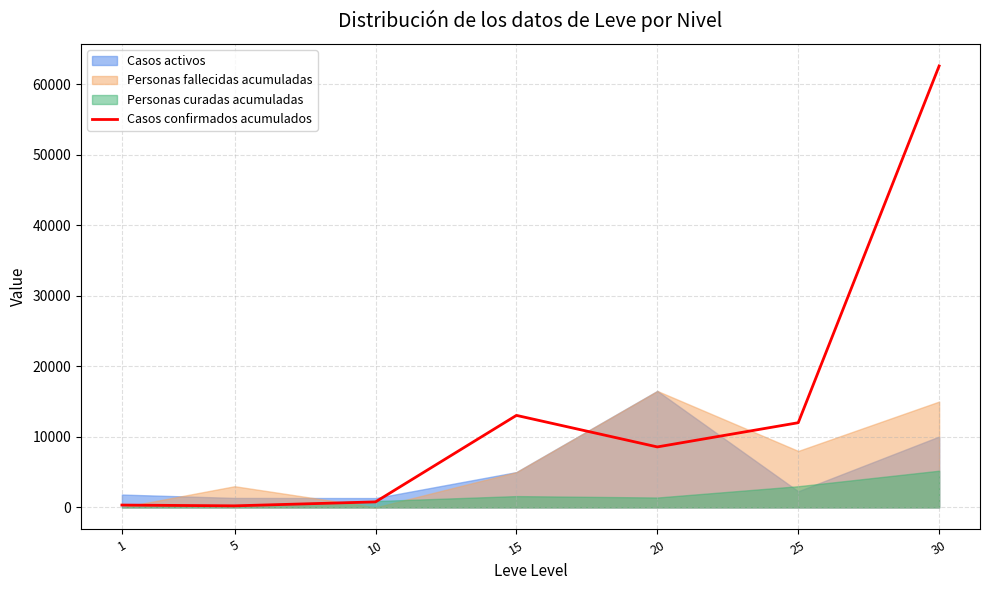

The value at 10 is 1160. True or false?

False